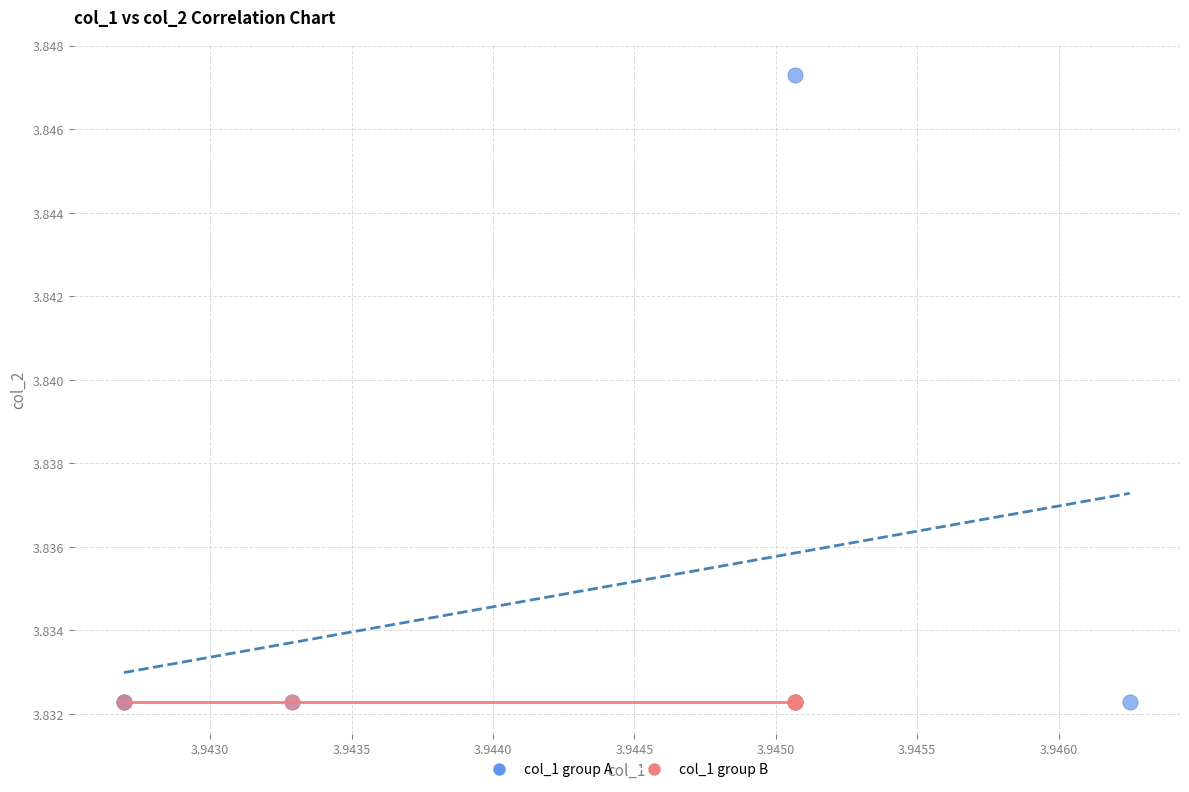

Which series contains the highest Y value?

col_1 group A